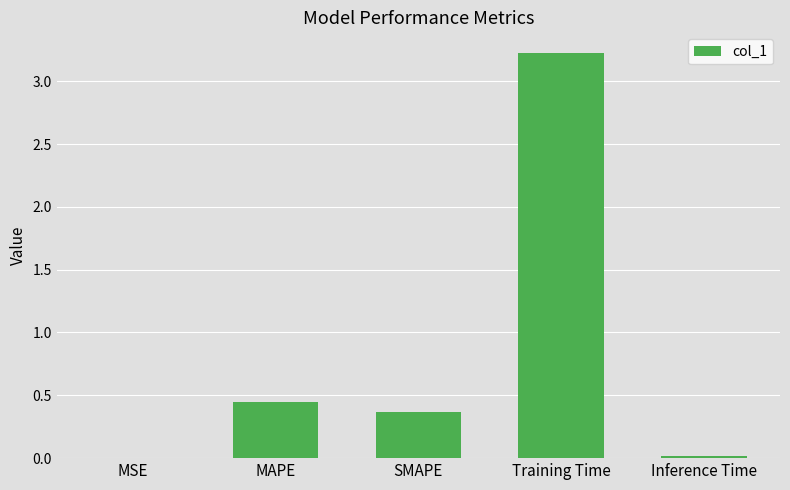

Is it true that the value at SMAPE is 0.2?

False